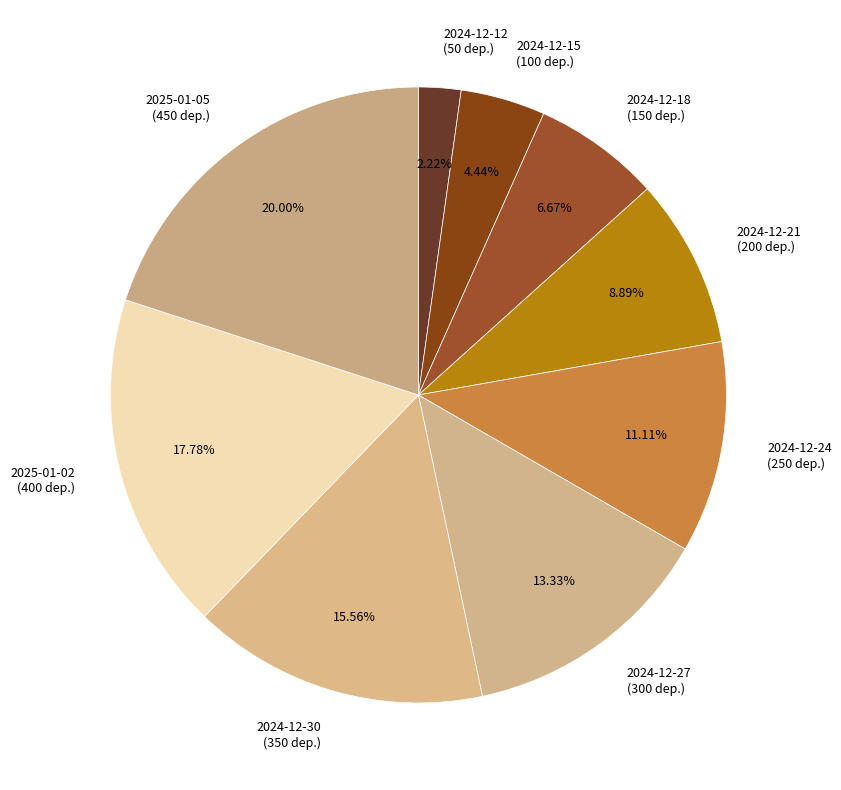

Rank the categories by value from lowest to highest.

2024-12-12, 2024-12-15, 2024-12-18, 2024-12-21, 2024-12-24, 2024-12-27, 2024-12-30, 2025-01-02, 2025-01-05